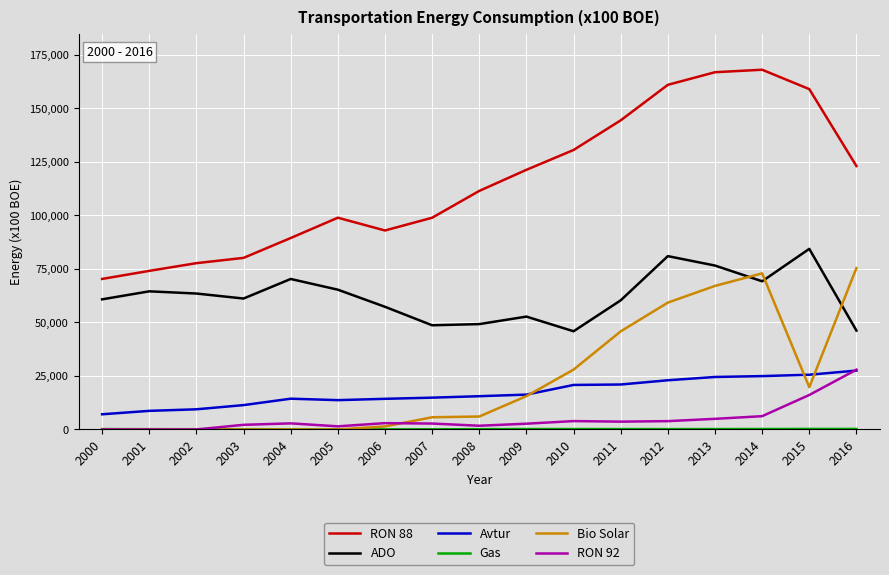

Is the value of RON 92 at 2005 greater than the value of Avtur at 2002?

No